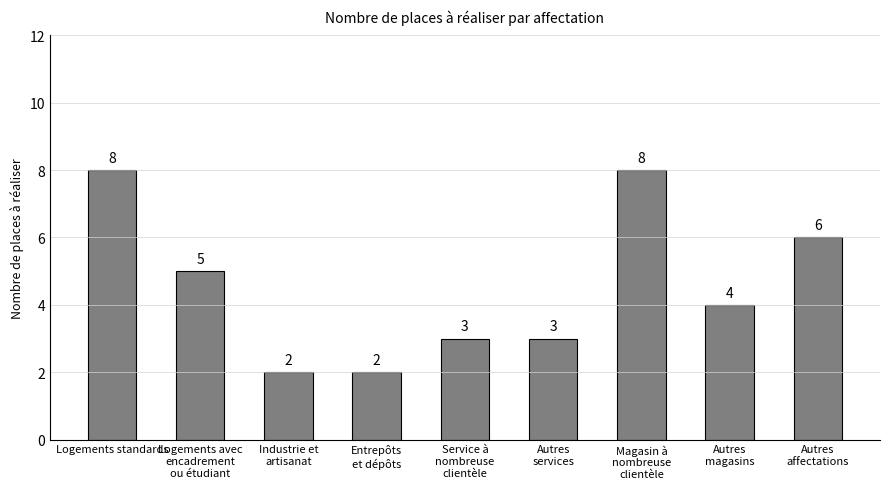

Reading right to left, list all the values displayed in this chart.

Autres
affectations=6	Autres
magasins=4	Magasin à
nombreuse
clientèle=8	Autres
services=3	Service à
nombreuse
clientèle=3	Entrepôts
et dépôts=2	Industrie et
artisanat=2	Logements avec
encadrement
ou étudiant=5	Logements standards=8